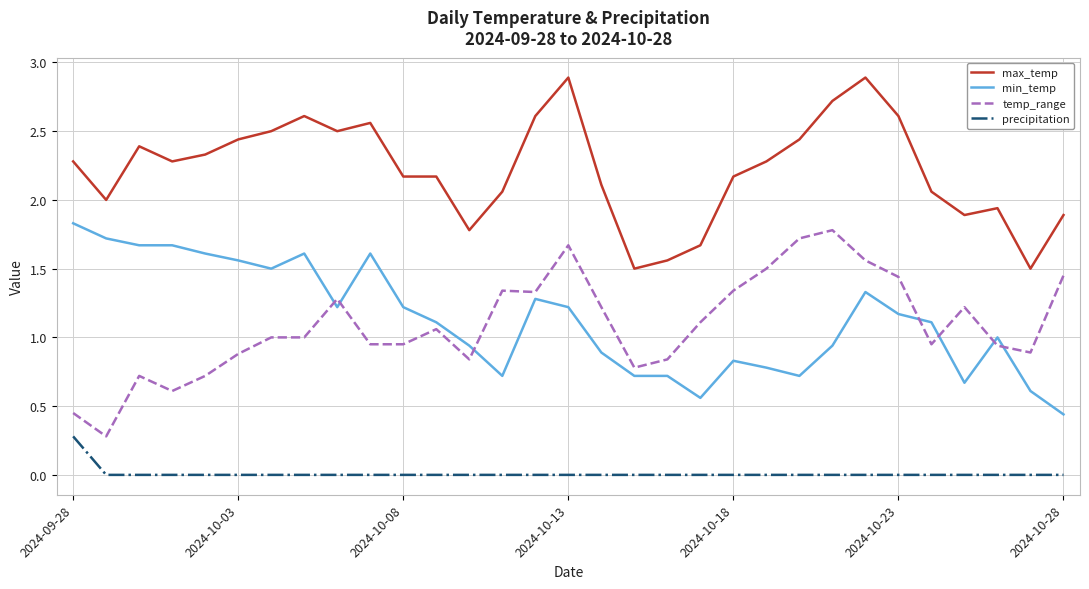

After their last crossing, which series has the higher values: temp_range or min_temp?

temp_range